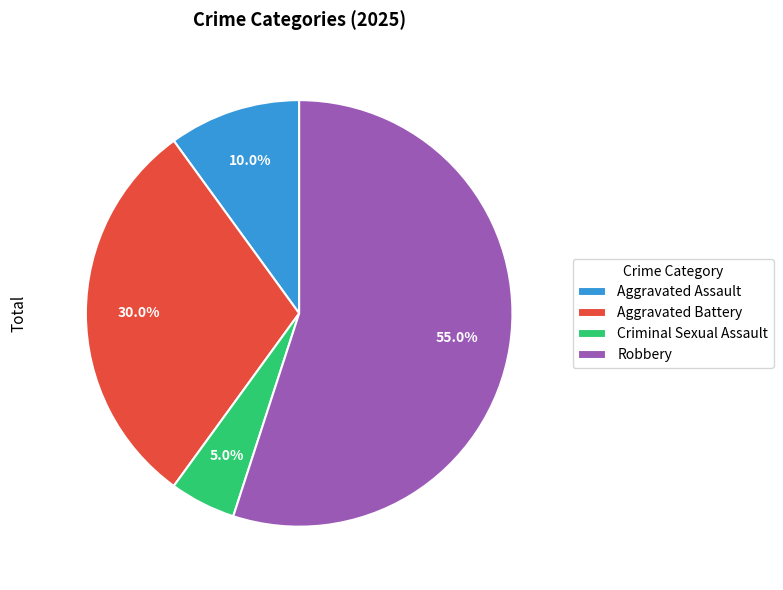

Does any single category account for the majority?

Yes